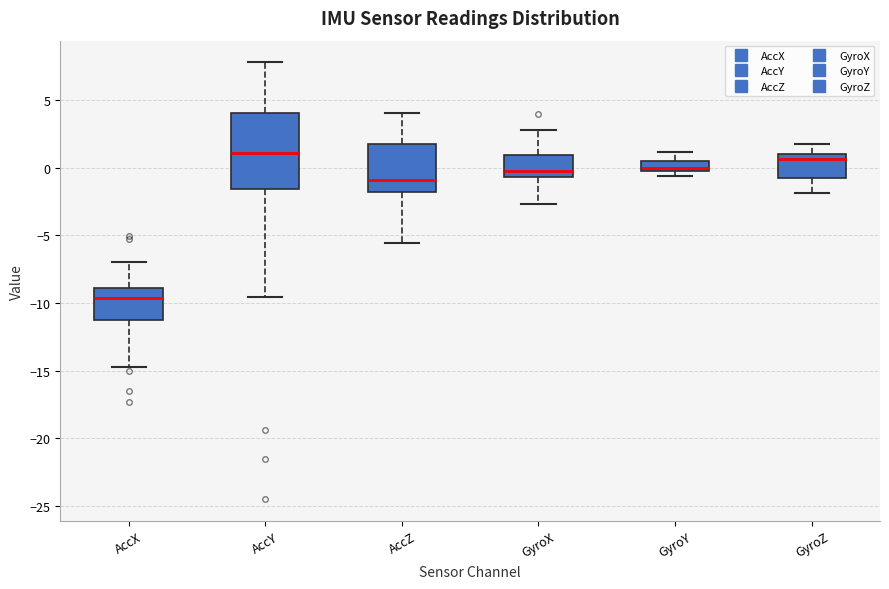

Comparing the boxes themselves (not the whiskers), which one is the tallest?

AccY